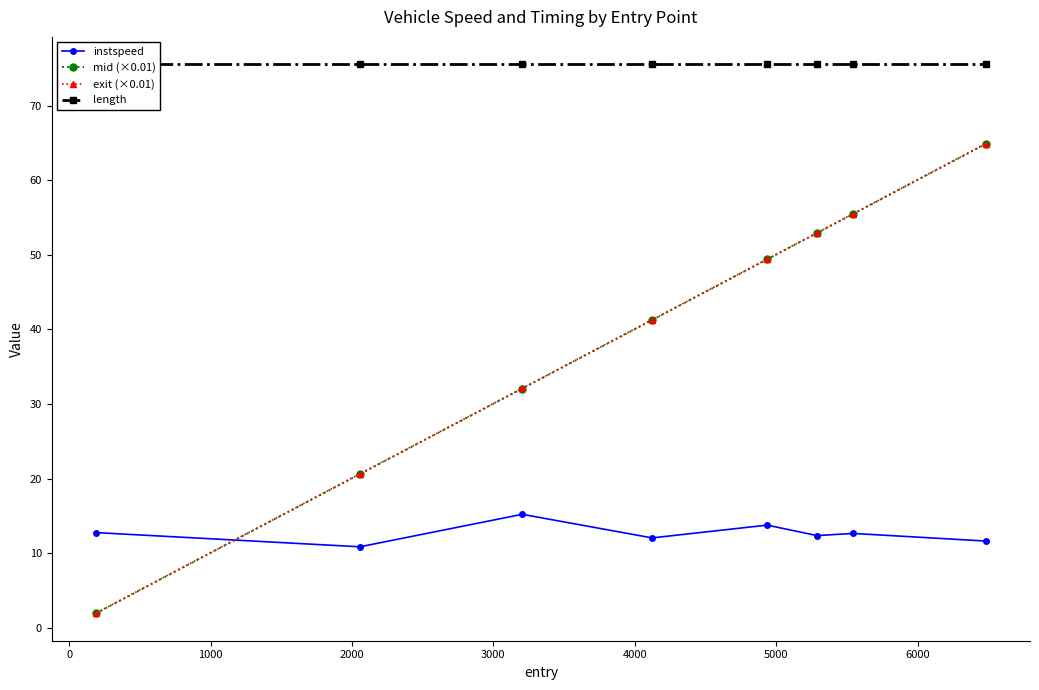

True or false: mid (×0.01) has more than 1 points higher than both neighbors.

False